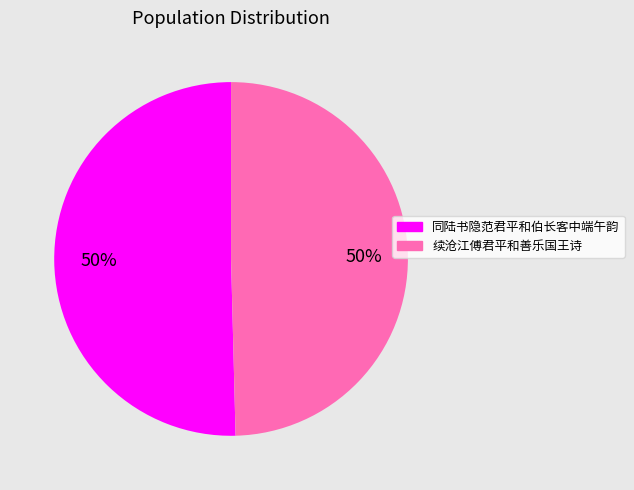

Approximately how many times larger is the value at 续沧江傅君平和善乐国王诗 compared to 同陆书隐范君平和伯长客中端午韵?

1.0